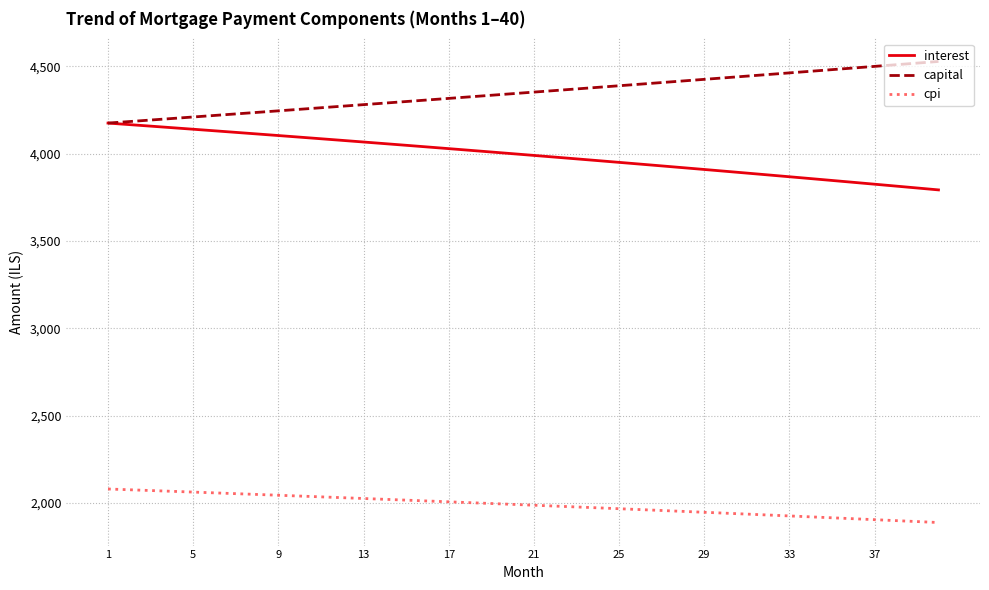

True or false: capital and cpi intersect in this chart.

False